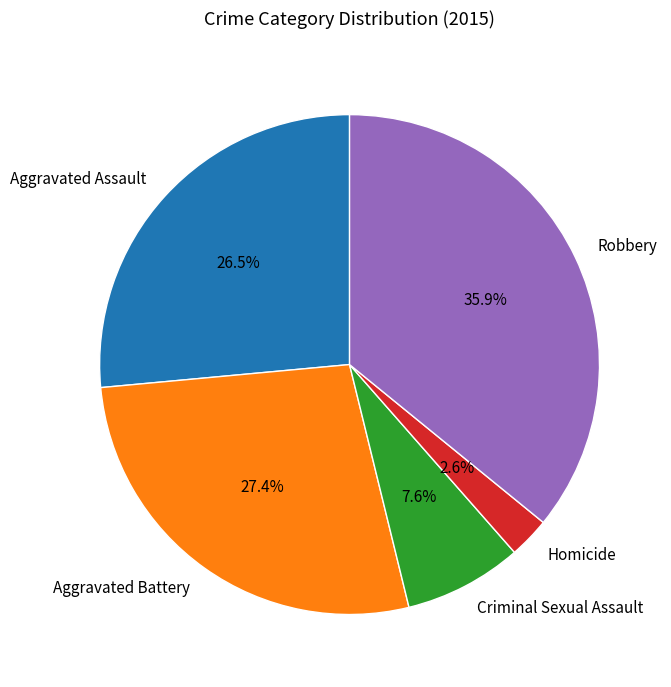

What percentage is the Aggravated Battery slice, to the nearest percent?

27%